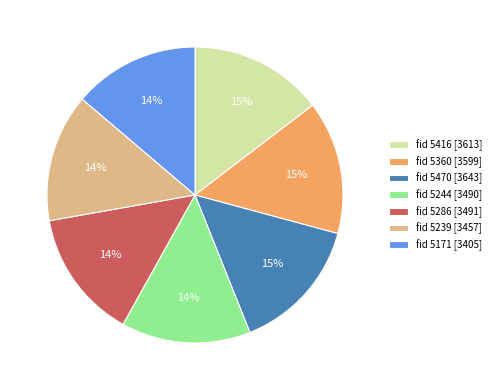

To the nearest percent, what percentage of the pie is fid 5171 [3405]?

14%